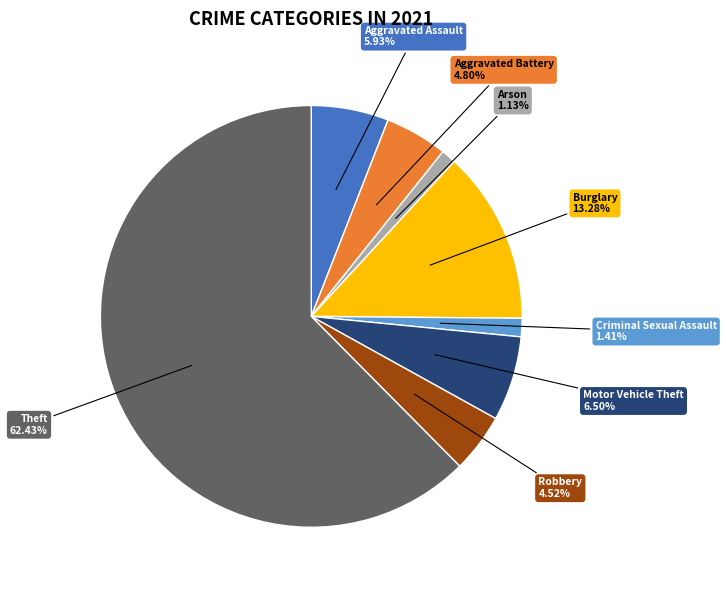

Which slice represents more than half of the pie?

Theft